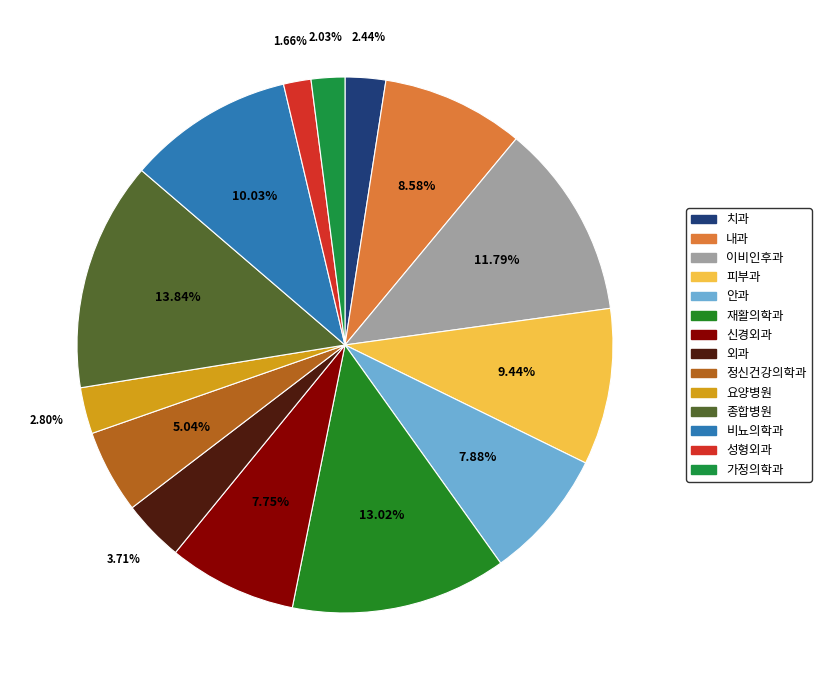

How many slices are in this pie chart?

14